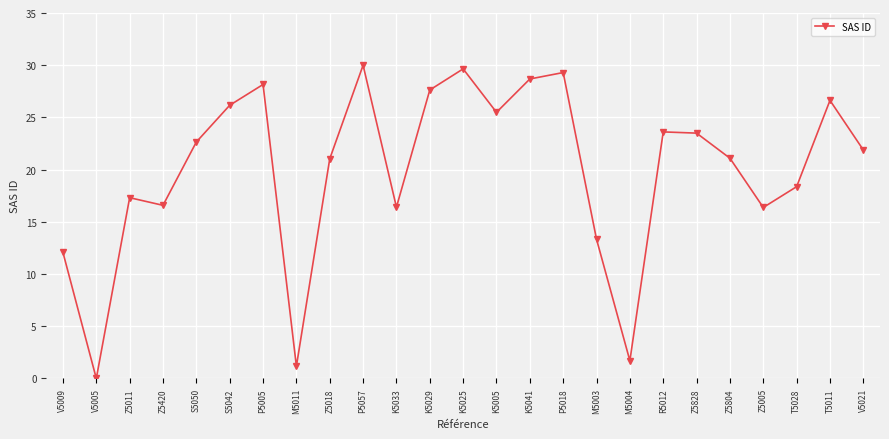

How many points are lower than both their immediate neighbors (excluding endpoints)?

7